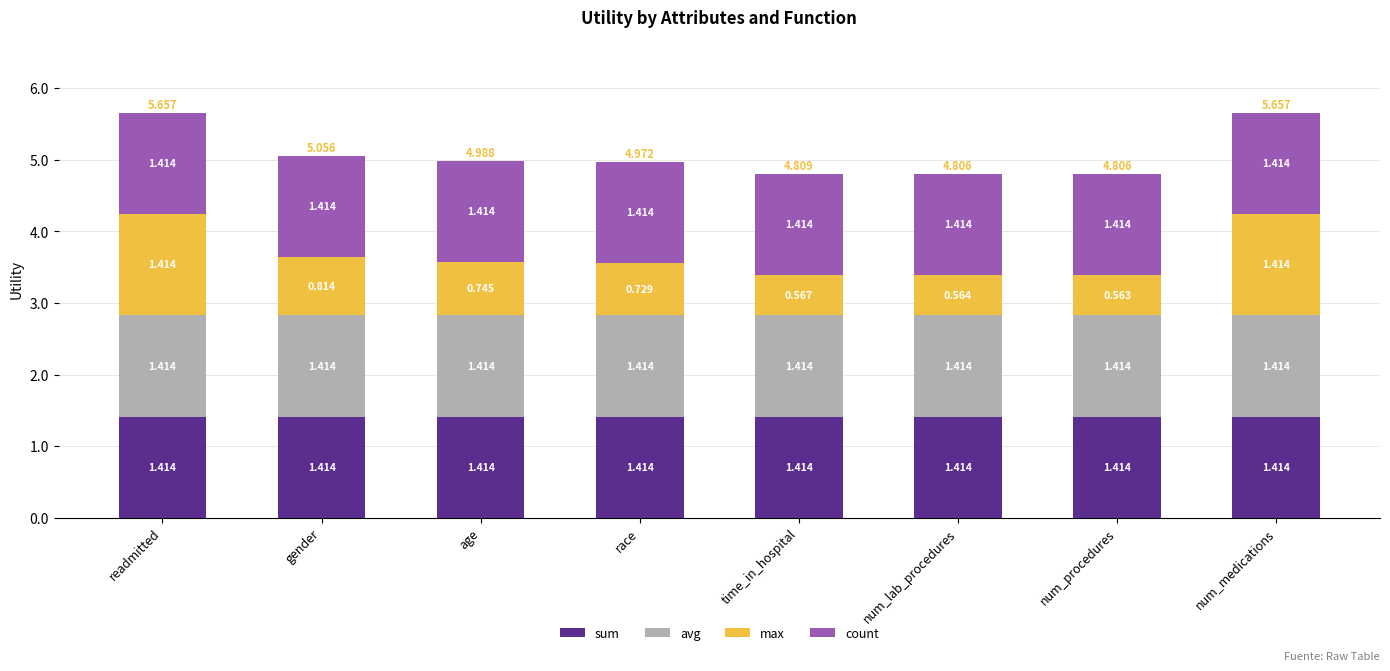

What are all the series names shown in the legend?

sum, avg, max, count